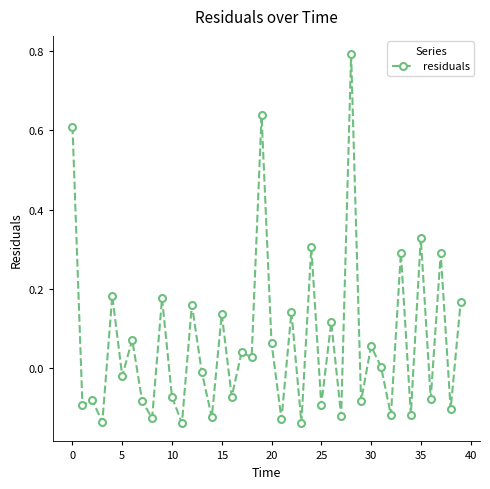

True or false: there are more than 1 points higher than both neighbors.

True